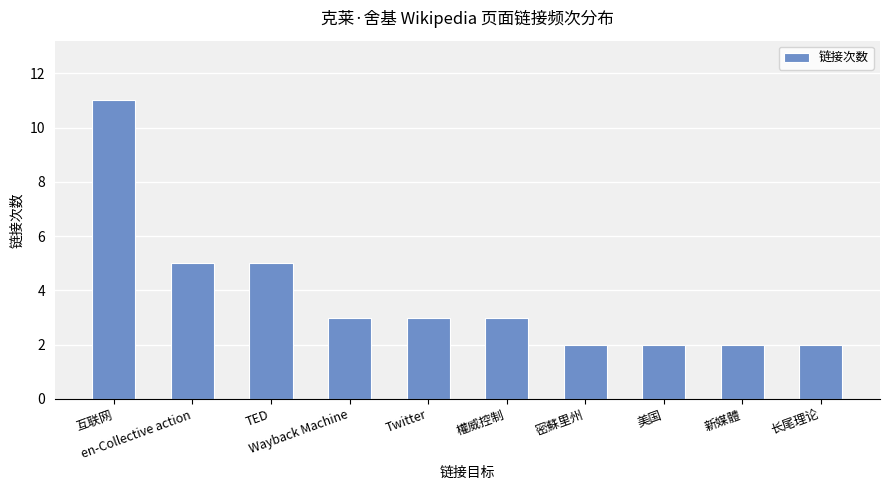

Read the value at 權威控制.

3